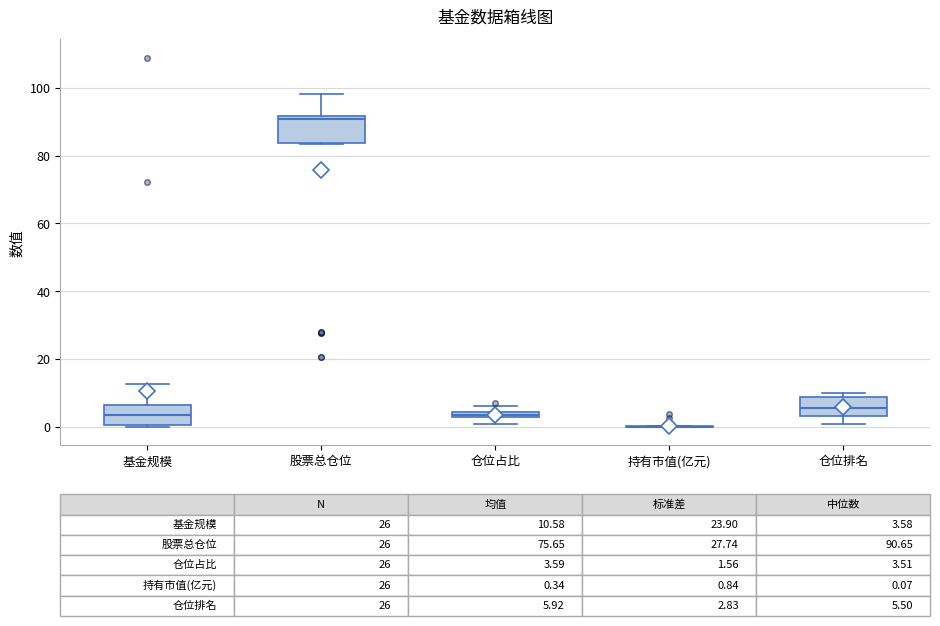

Which box is the tallest, from its lower edge to its upper edge?

股票总仓位